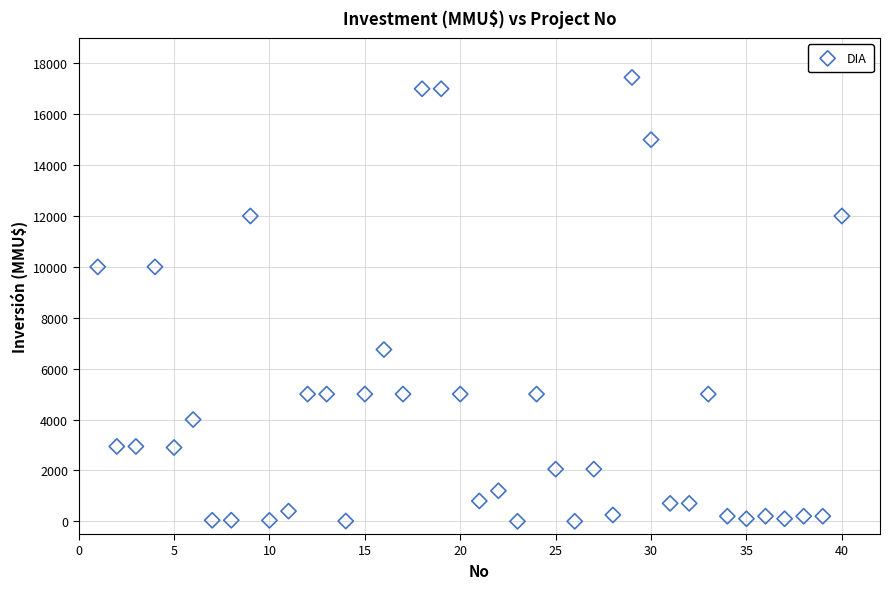

What is the range of X values (max minus min)?

39